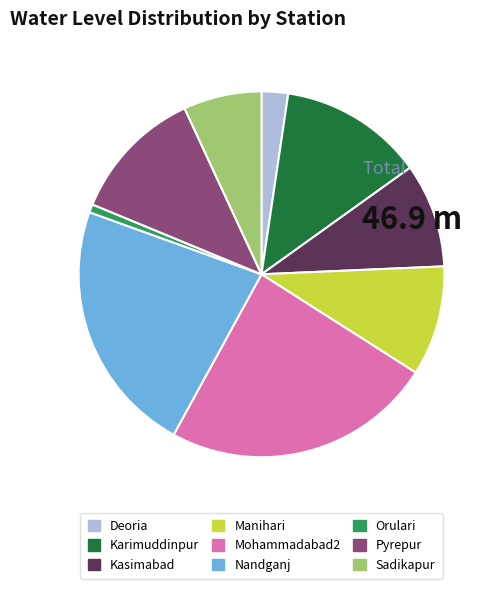

Approximately how many times larger is the value at Deoria compared to Sadikapur?

0.3